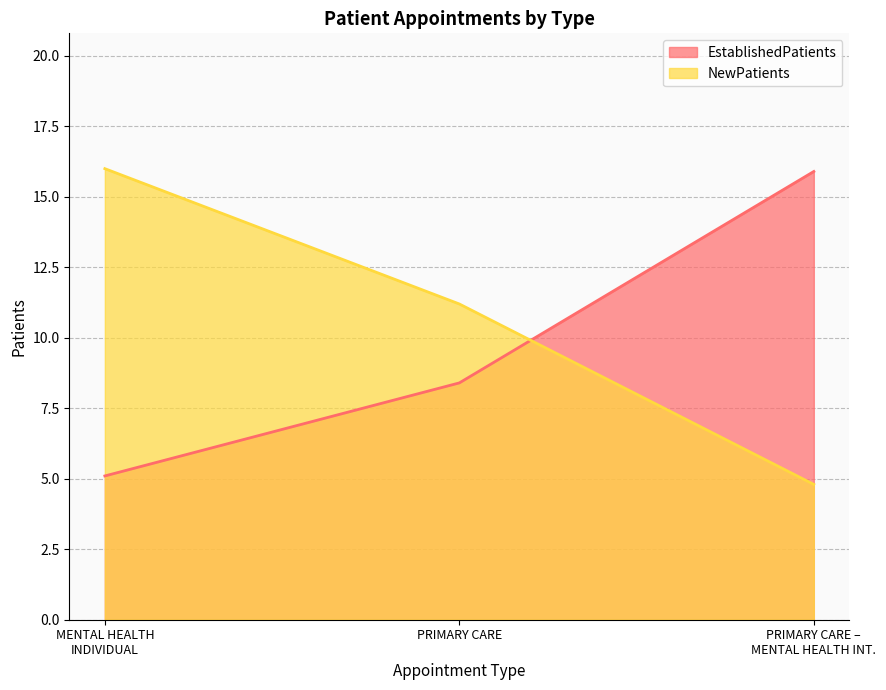

At which label does EstablishedPatients first exceed 8?

PRIMARY CARE